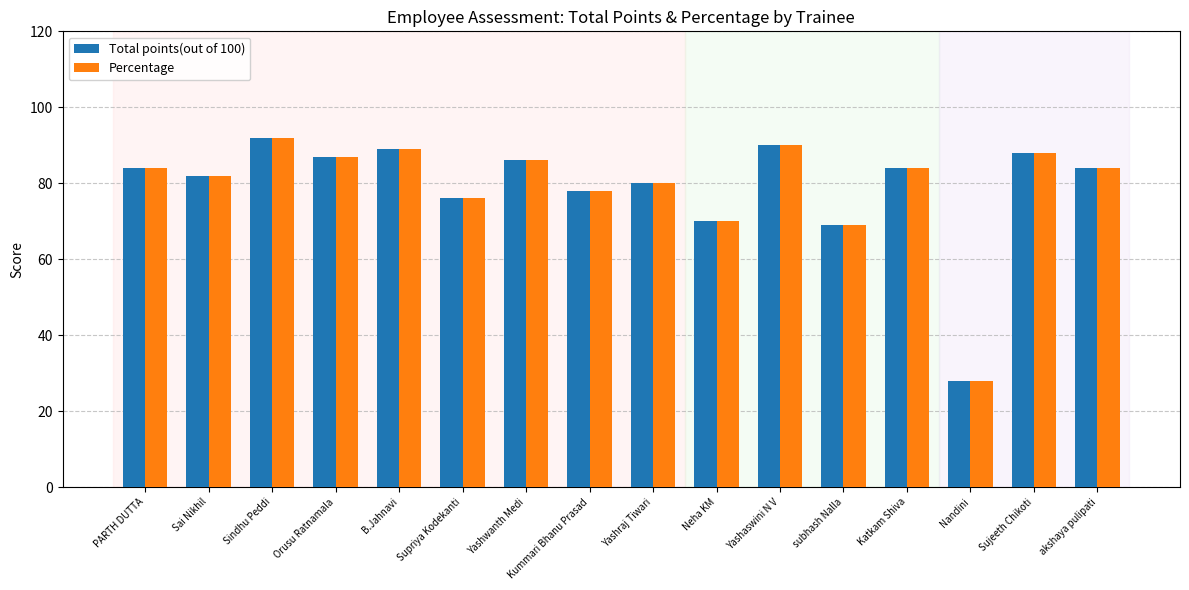

What is the sum of the Percentage values at Yashaswini N V and PARTH DUTTA?

174